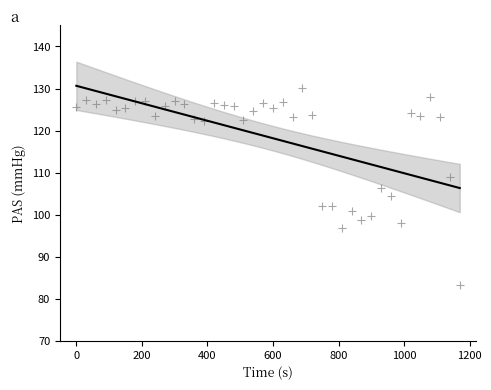

What is the range of Y values (max minus min)?

46.8